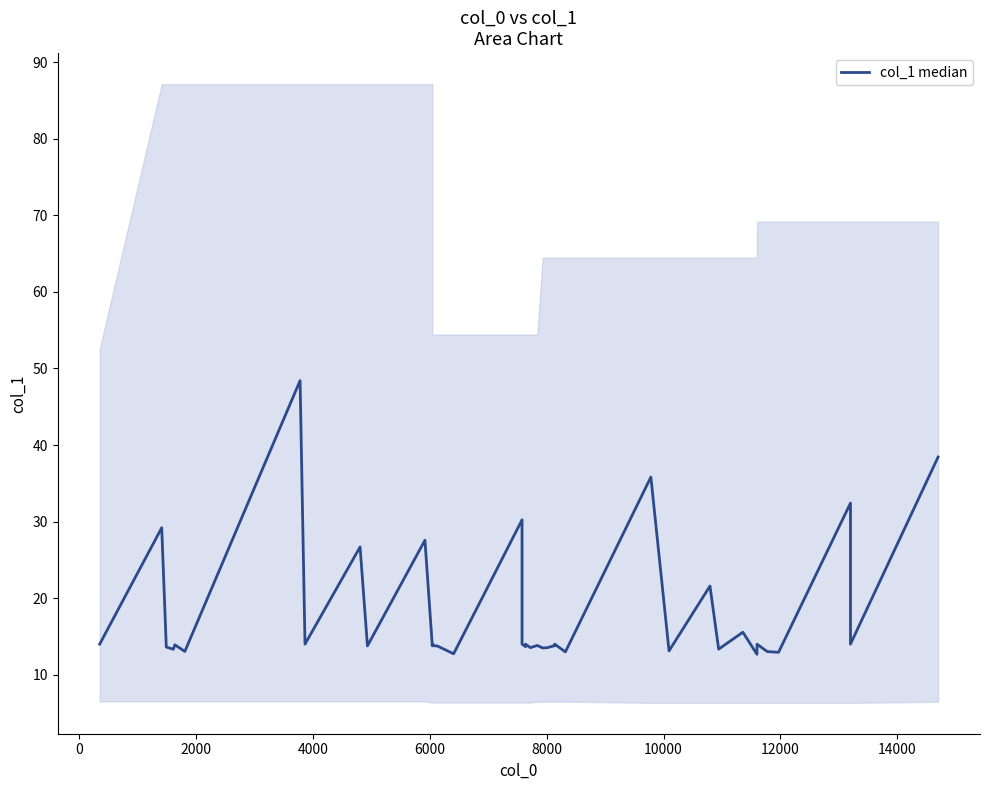

What is the minimum value shown in the chart?

12.7